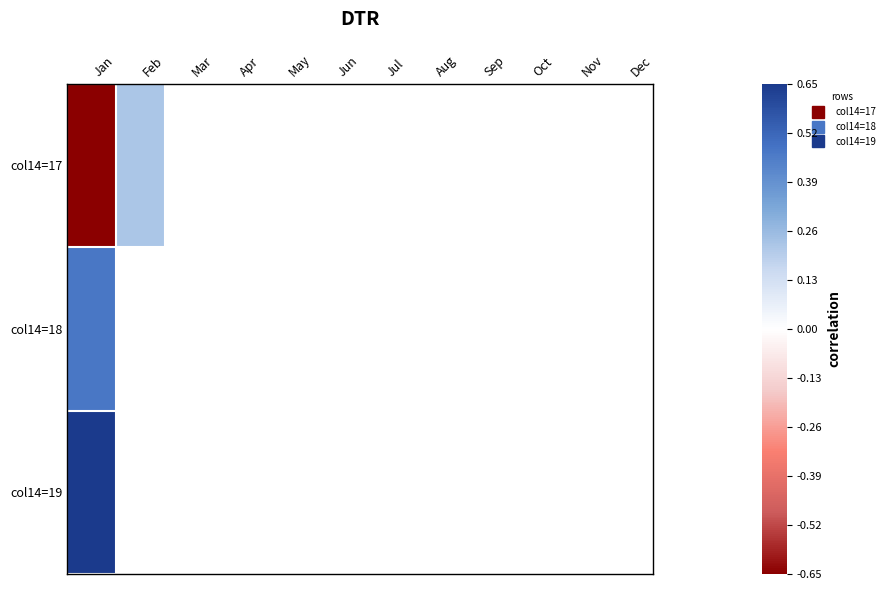

Which label corresponds to the smallest value in the chart?

Jan